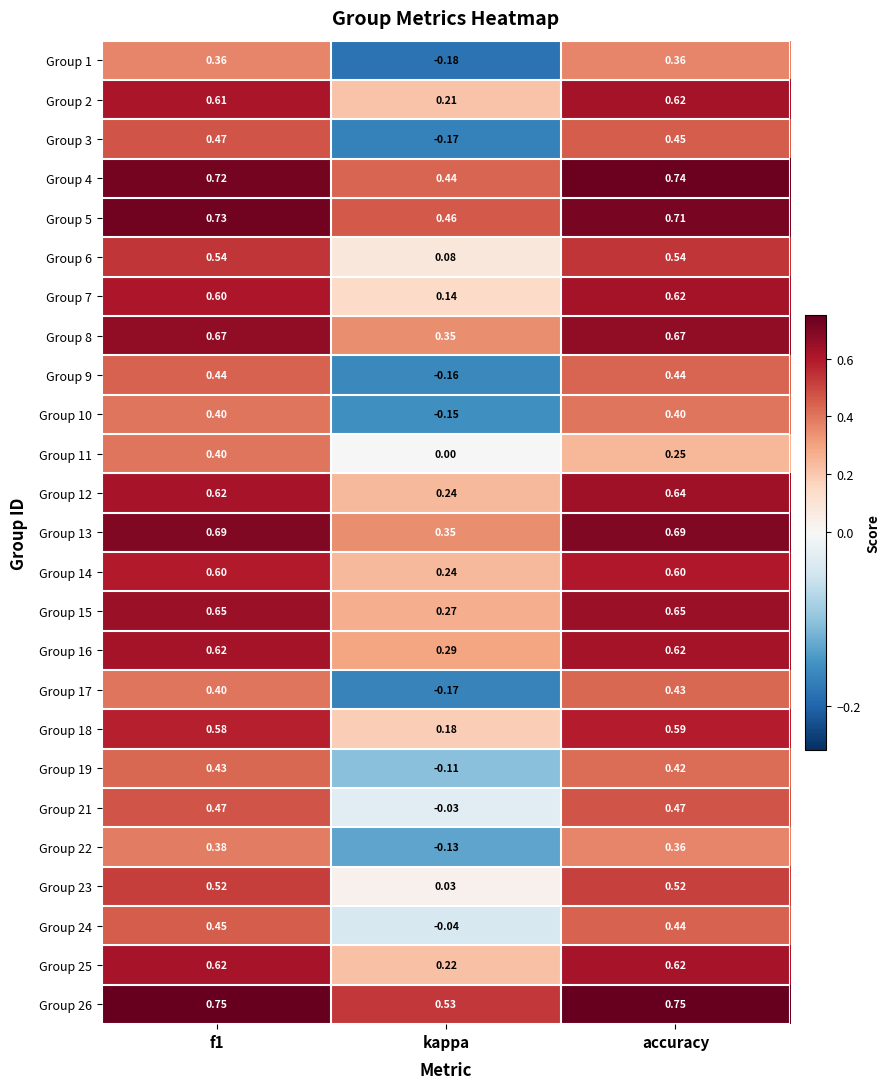

Where is Group 23 nearest to the value 0?

kappa